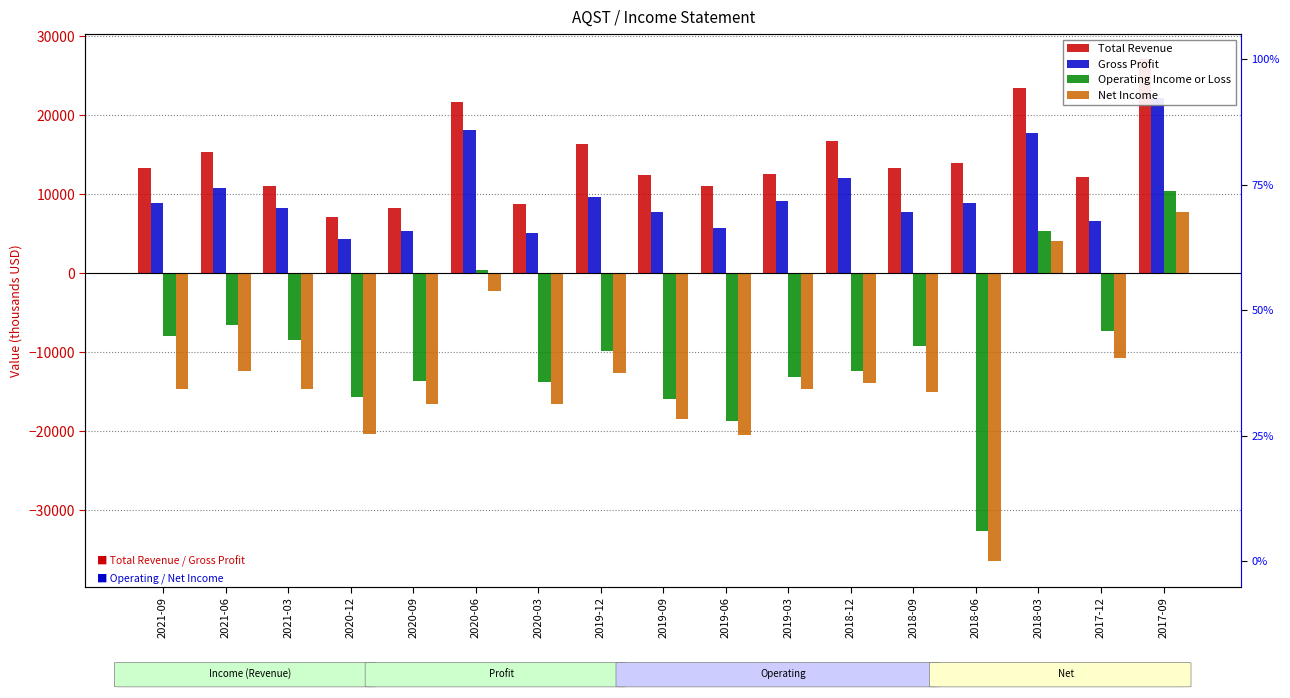

At which label is Operating Income or Loss closest to -11150?

2019-12